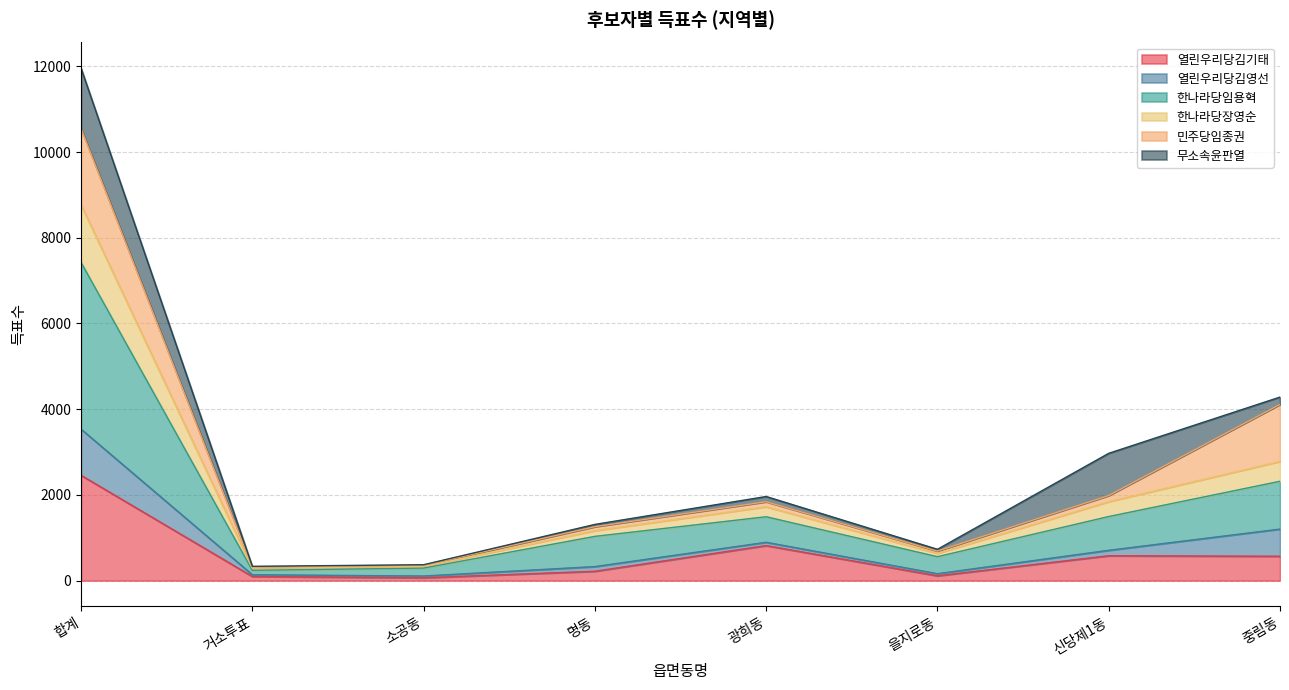

At which category is the sum across all series the highest?

합계